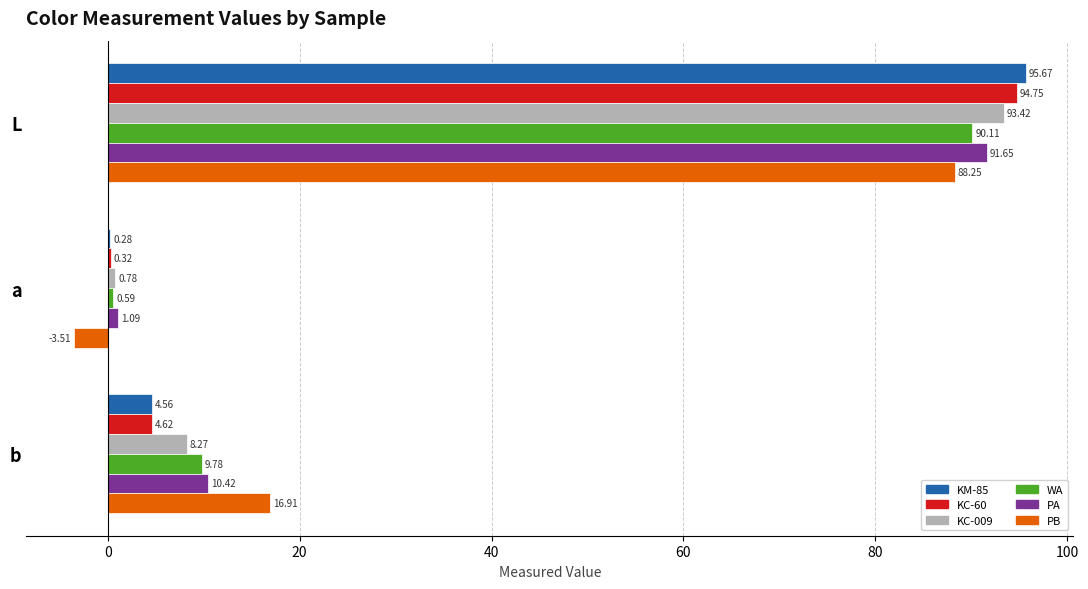

At which category is the sum across all series the highest?

L